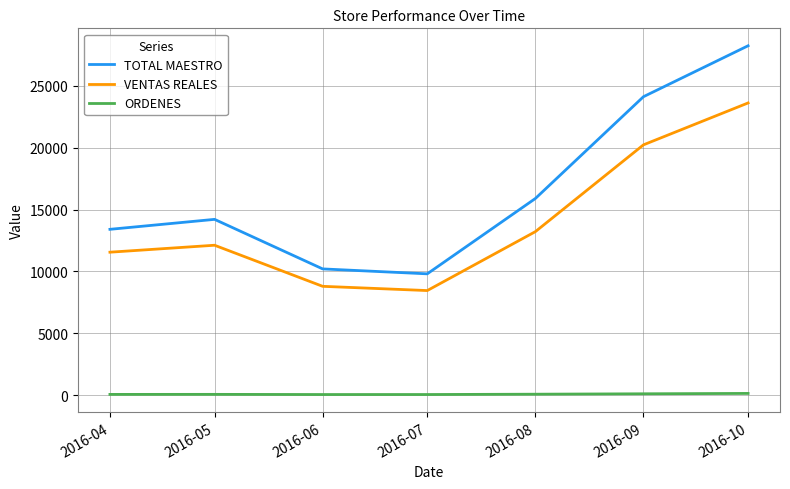

True or false: TOTAL MAESTRO has more than 0 interior local peaks.

True